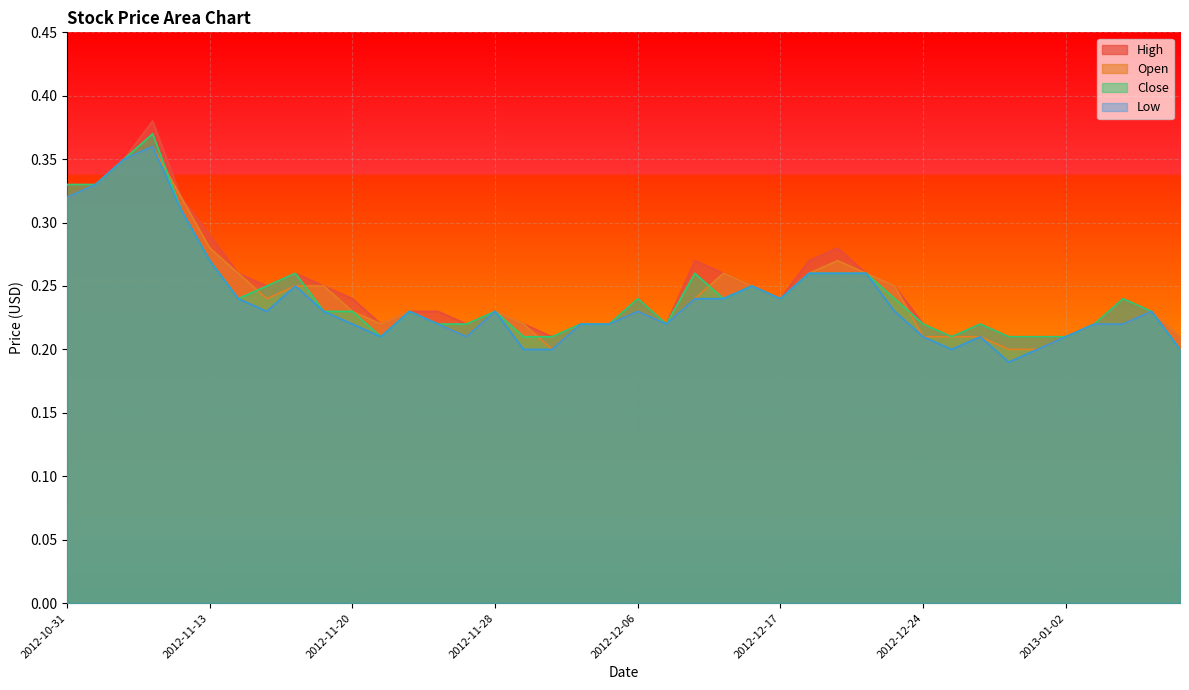

Does the chart display data point markers on the line(s)?

No